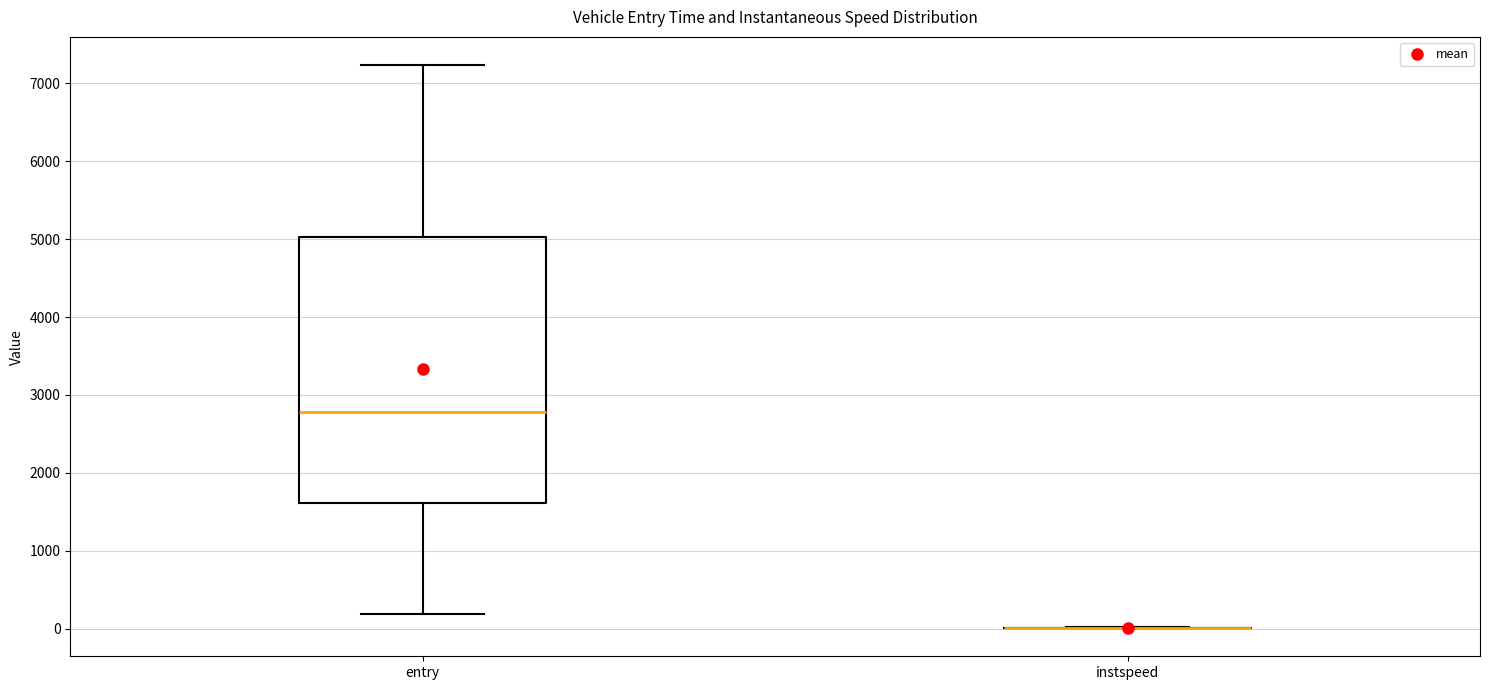

Reading left to right, read every box against the y-axis: the position of its median line, the range the box covers, and the ends of its whiskers. The values are not printed on the chart, so give them approximately, as read against the axis.

entry: median 2800, box 1600 to 5000, whiskers 200 to 7200
instspeed: box collapsed to a line at 0, whiskers 0 to 0